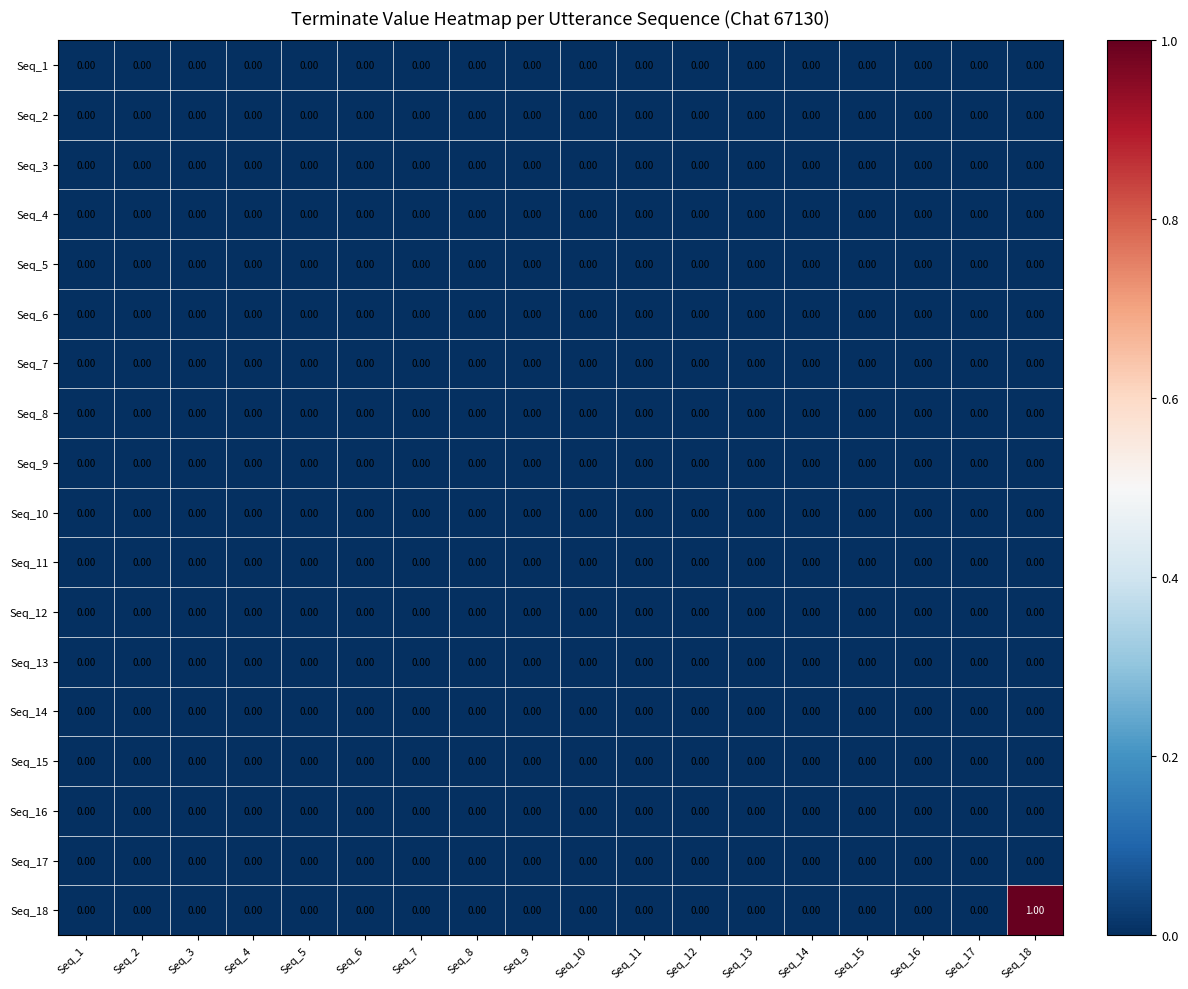

How many data points does each series have?

18